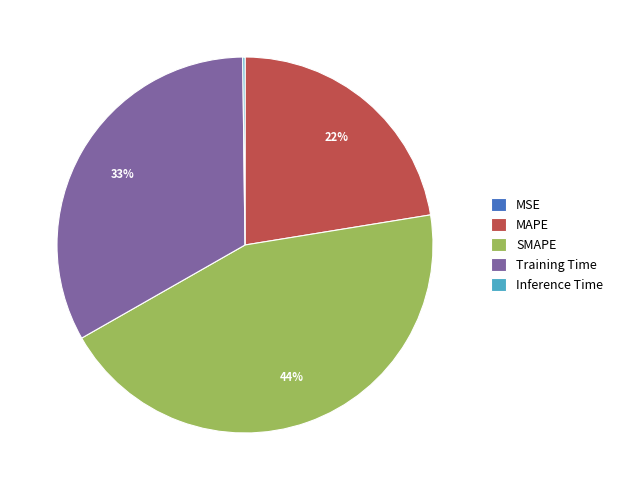

Between Training Time and MAPE, which is larger?

Training Time